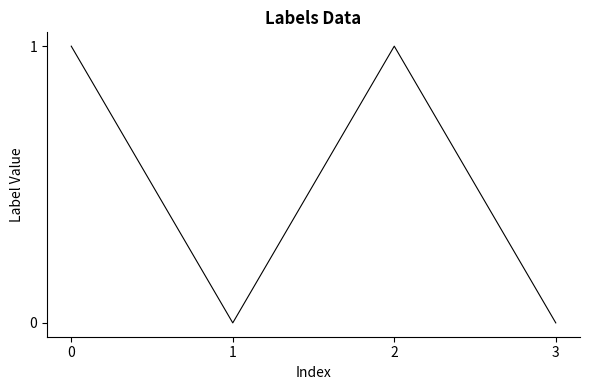

Count the number of categories in the chart.

4